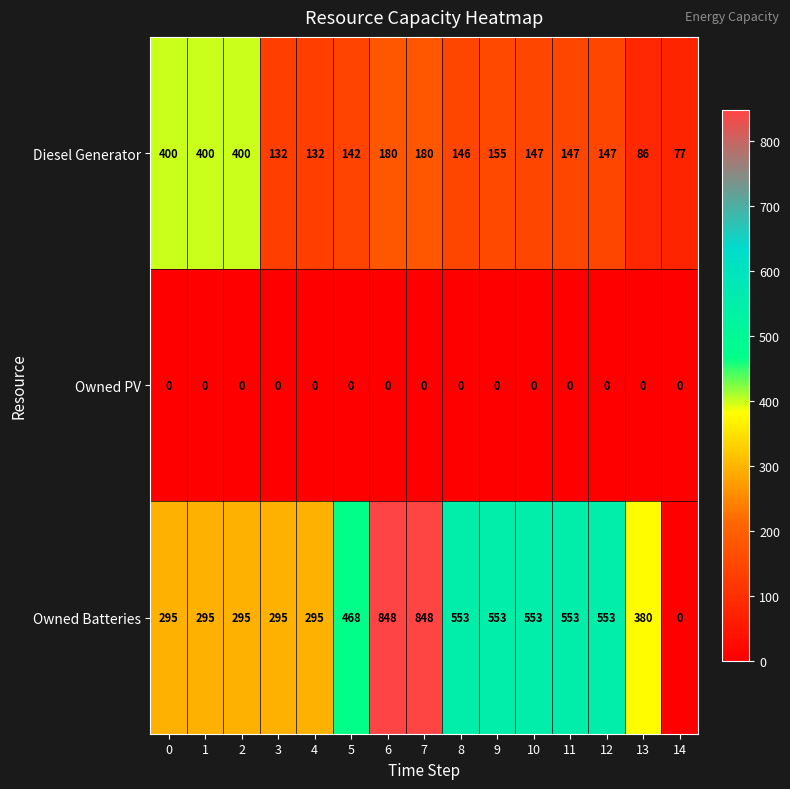

Between 13 and 14, which series saw the biggest shift?

Owned Batteries